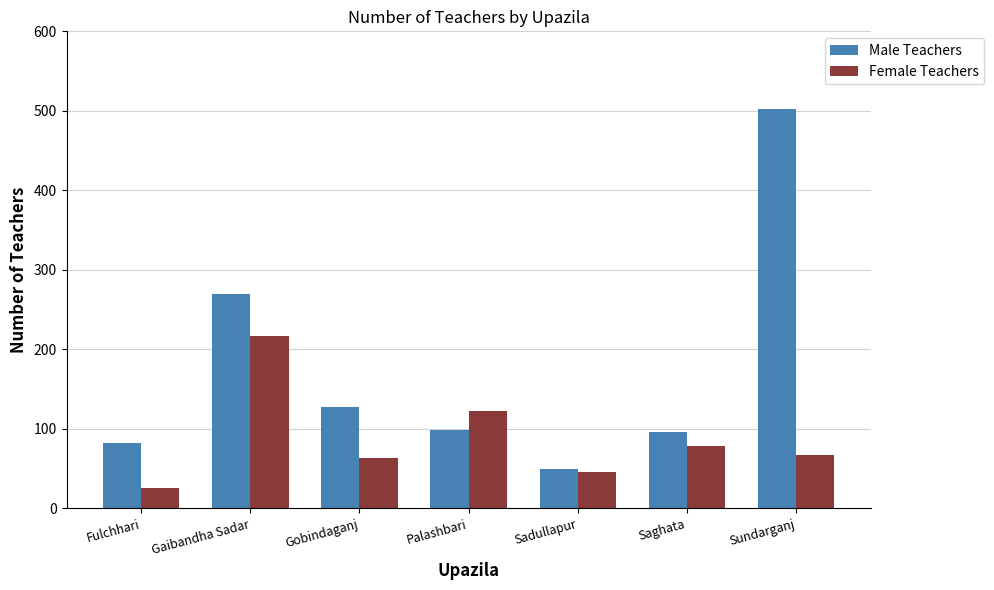

What is the difference between the maximum and minimum values in the Male Teachers series?

453